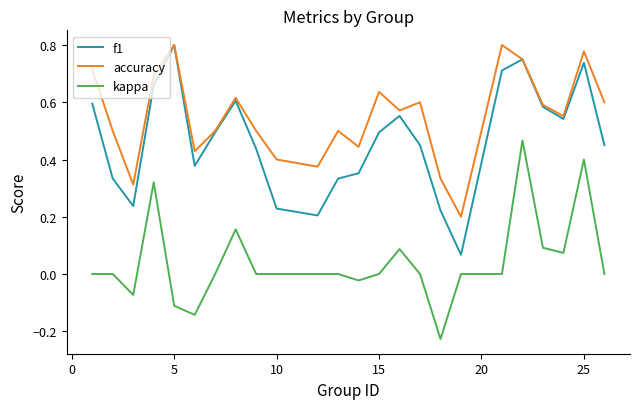

Which series has the widest spread of values?

f1